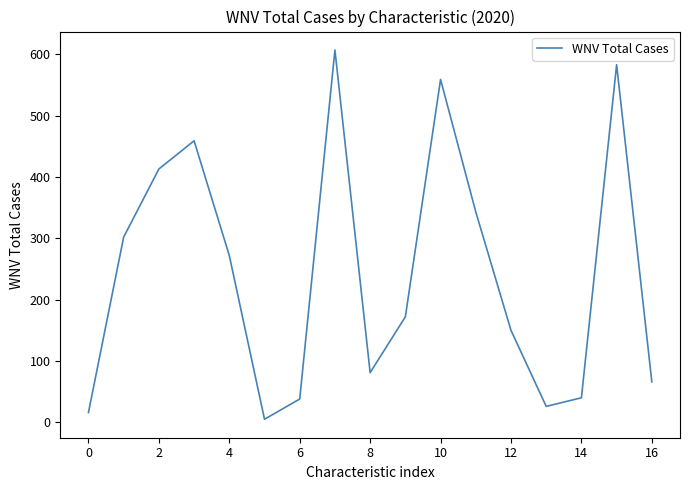

What is the maximum value shown in the chart?

607